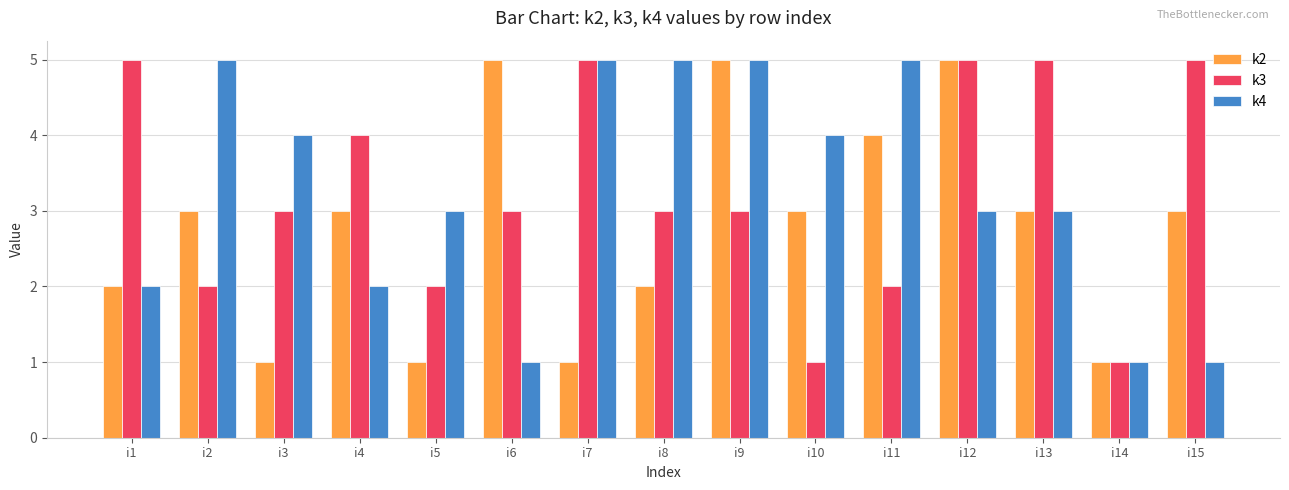

Read the k2 value at i1.

2